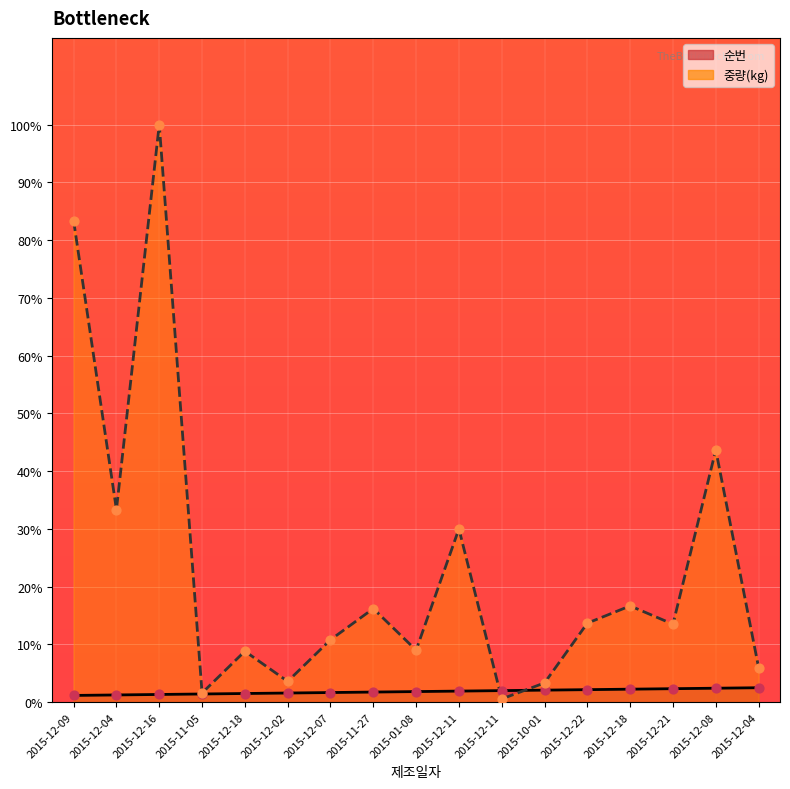

Which series reaches the minimum Y coordinate?

중량_line